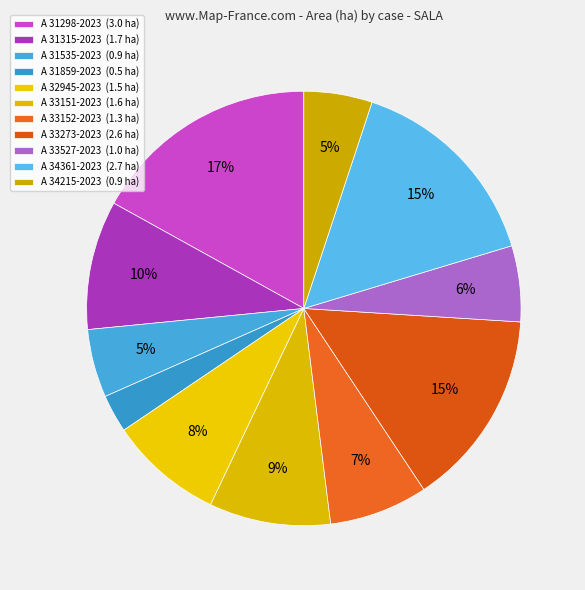

How many segments does this pie chart have?

11